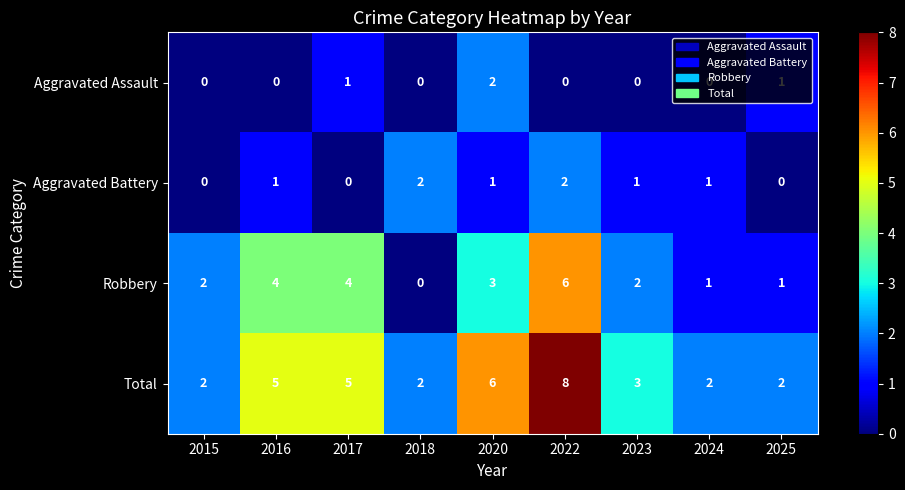

At 2023, list the series in order from largest to smallest.

Total, Robbery, Aggravated Battery, Aggravated Assault